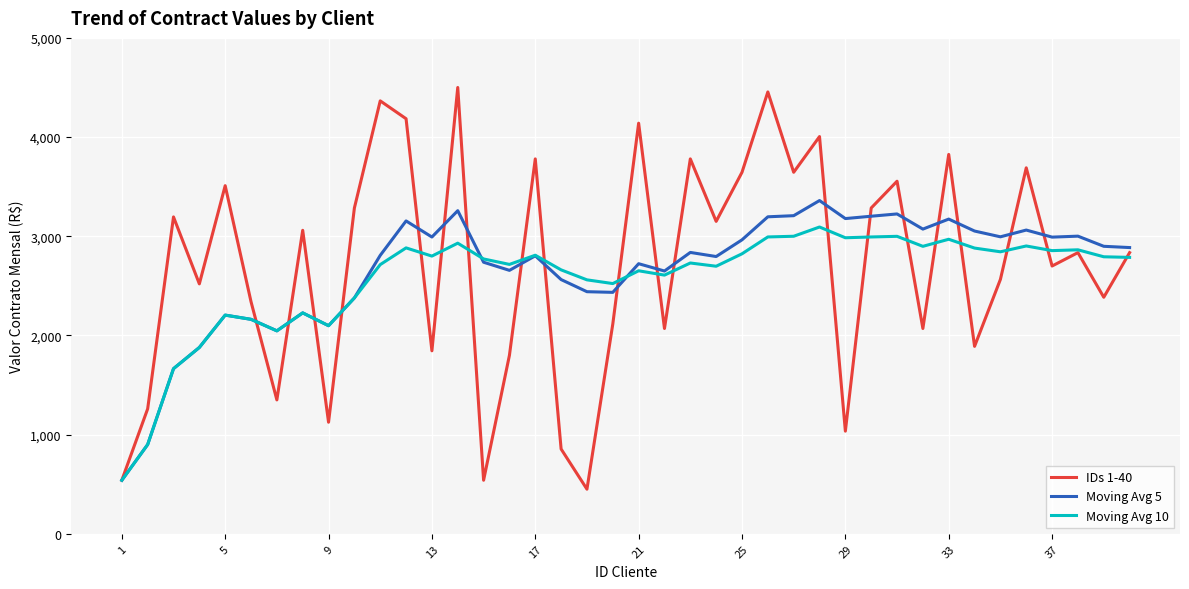

Rank the series by their average value, from lowest to highest.

Moving Avg 10, Moving Avg 5, IDs 1-40